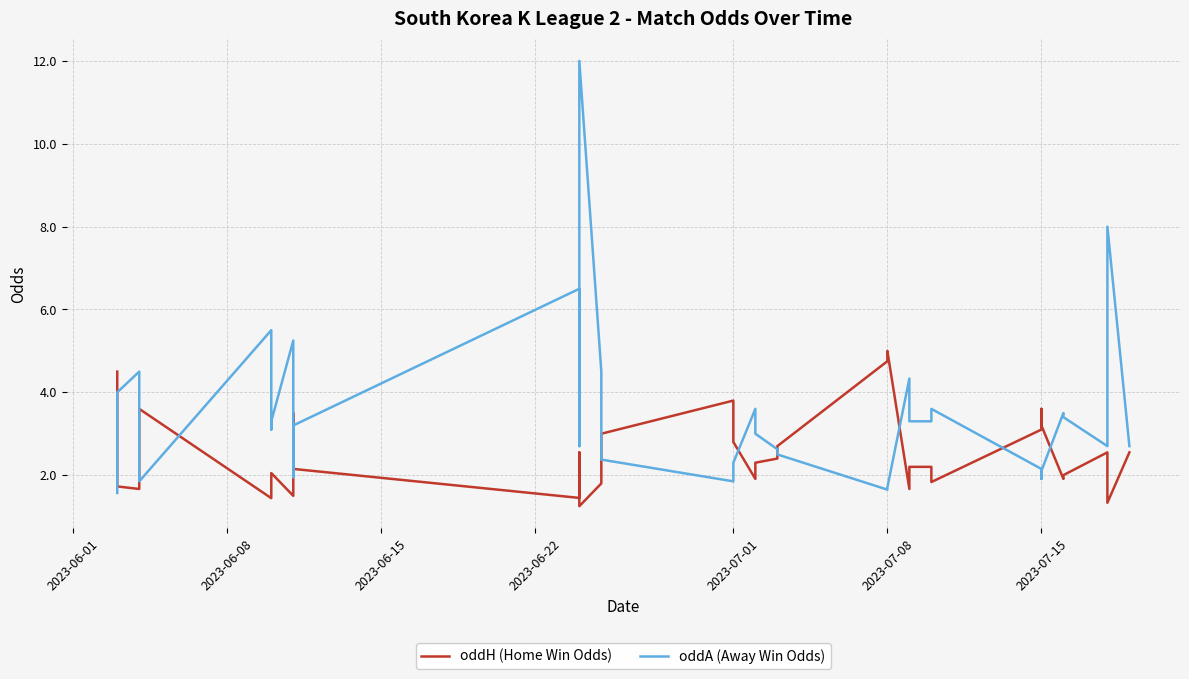

What is the sum of all oddA (Away Win Odds) values?

137.0